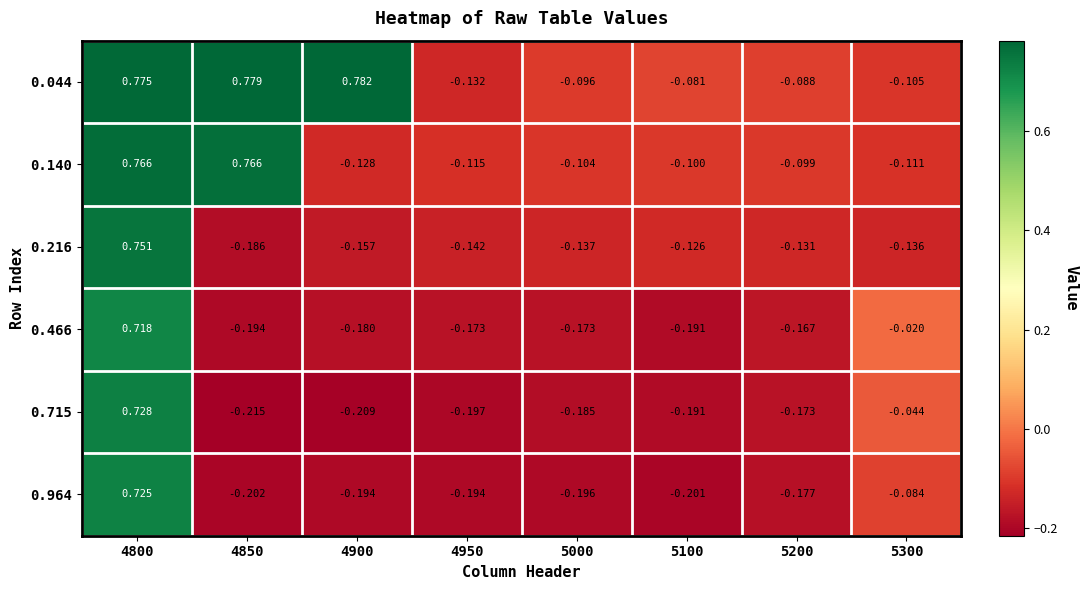

At which category is the sum across all series the highest?

4800